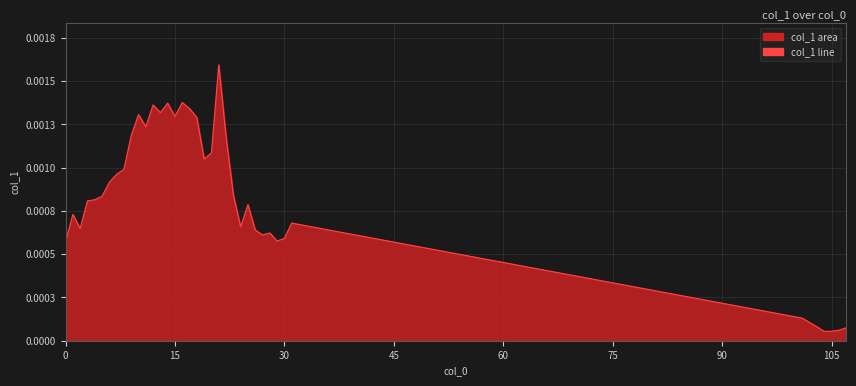

Does the chart display data point markers on the line(s)?

No